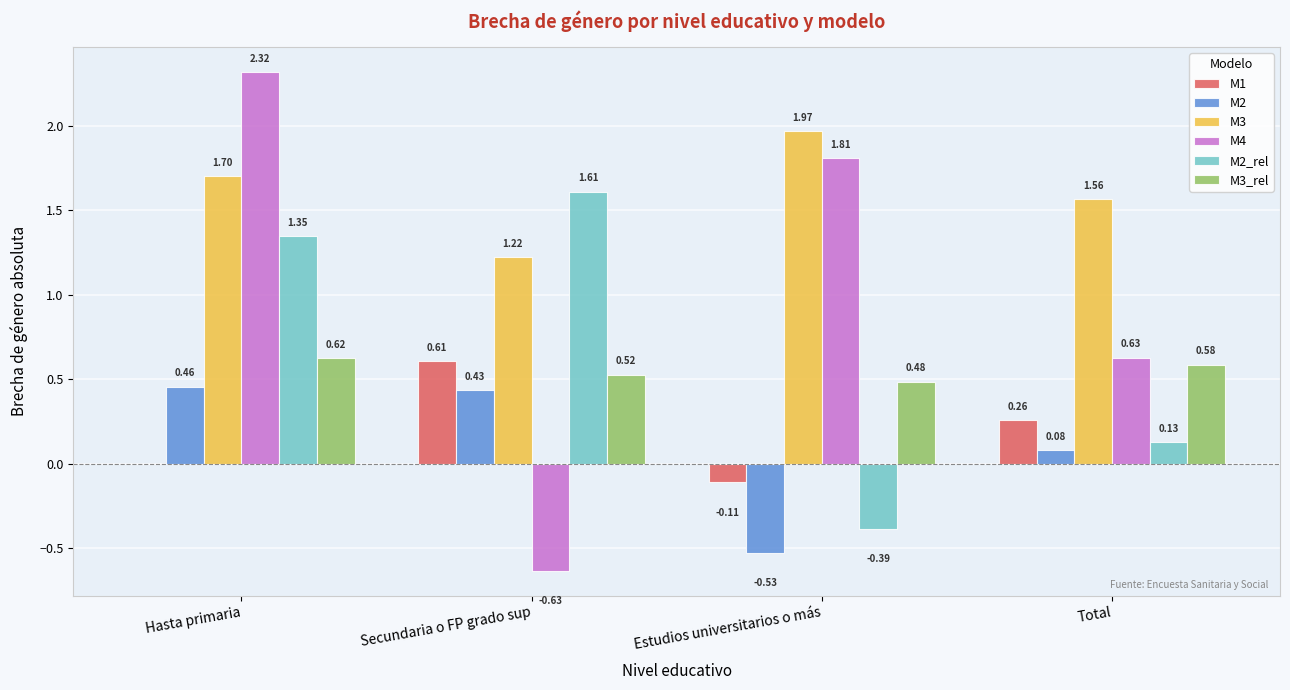

At which label does M2 reach its peak?

Hasta primaria